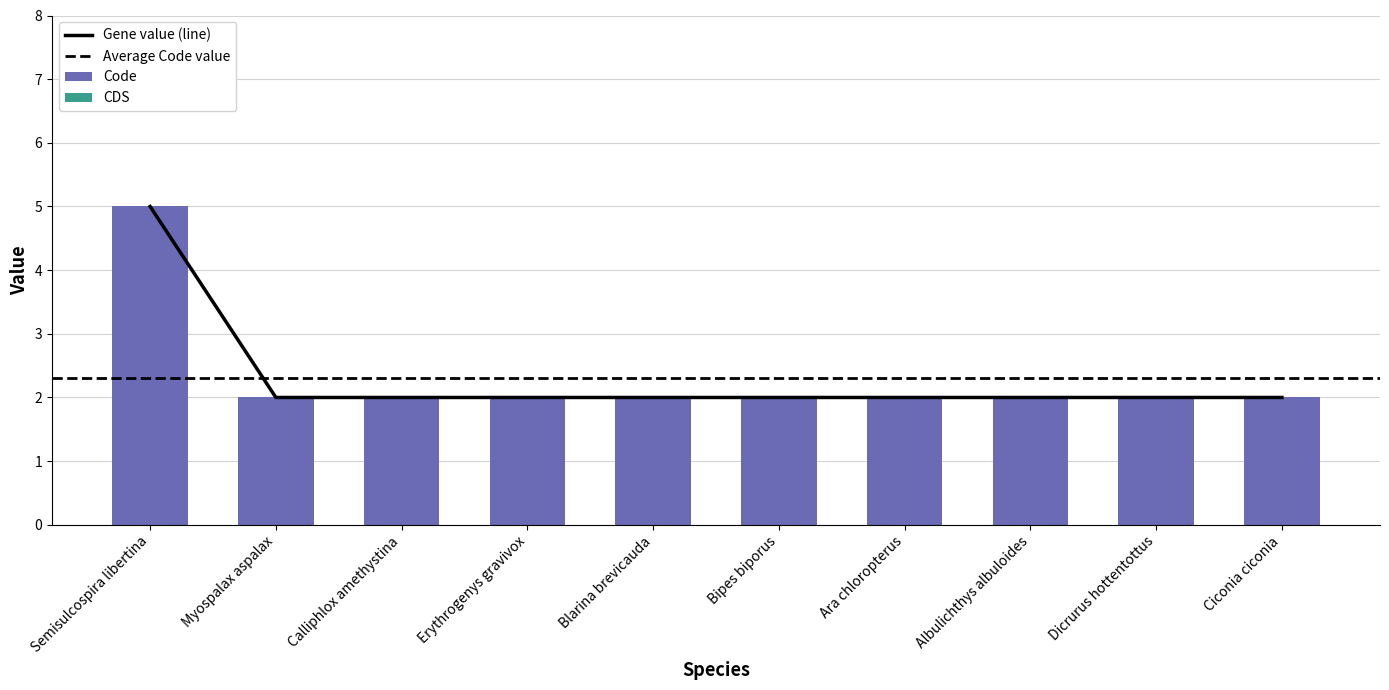

What is the approximate value at Calliphlox amethystina?

2